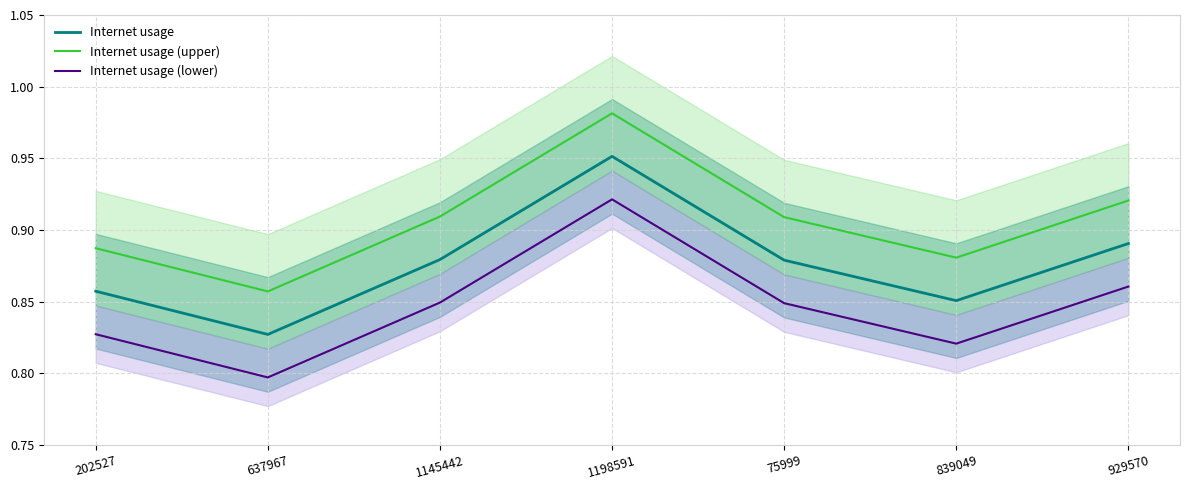

What is the smallest value displayed?

0.8